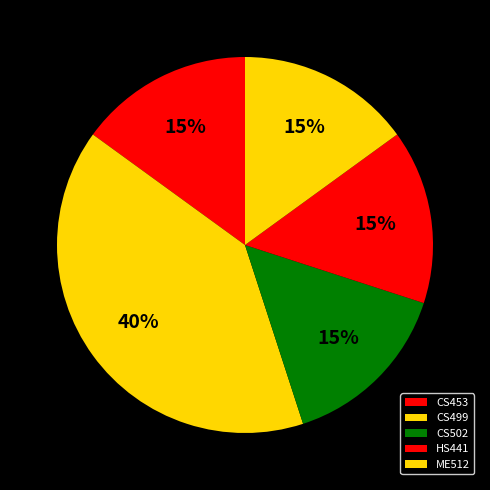

To the nearest percent, what percentage of the pie is ME512?

15%